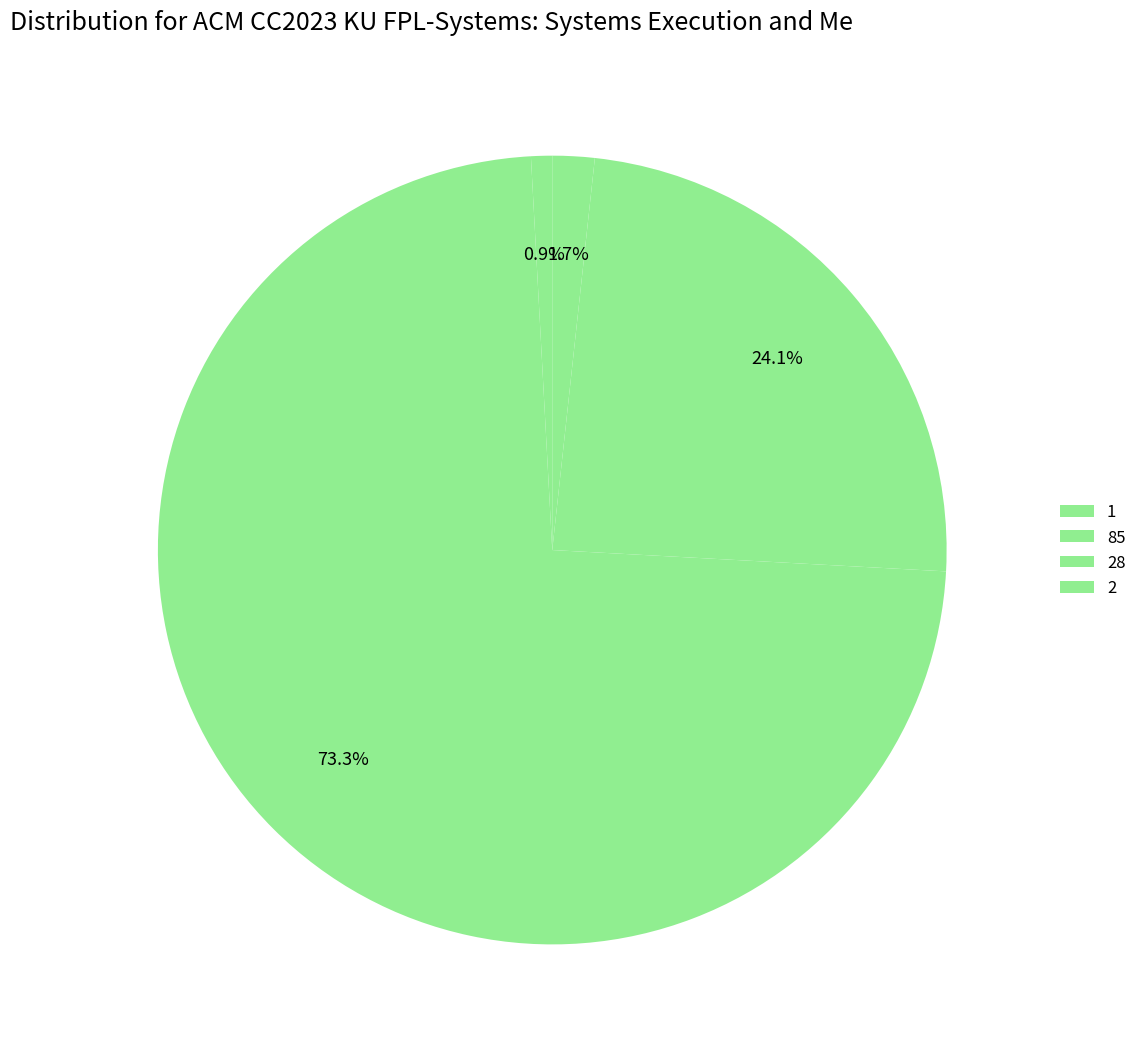

What is the total percentage of 28 and 85?

97.4%